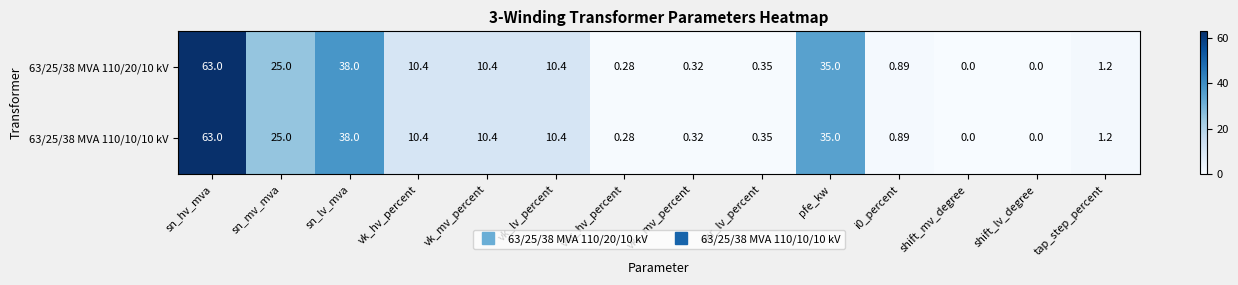

At which category is the sum across all series the highest?

sn_hv_mva